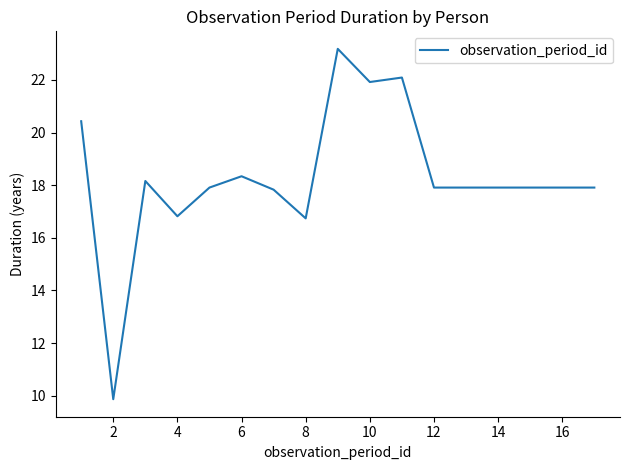

What is the maximum value shown in the chart?

23.2